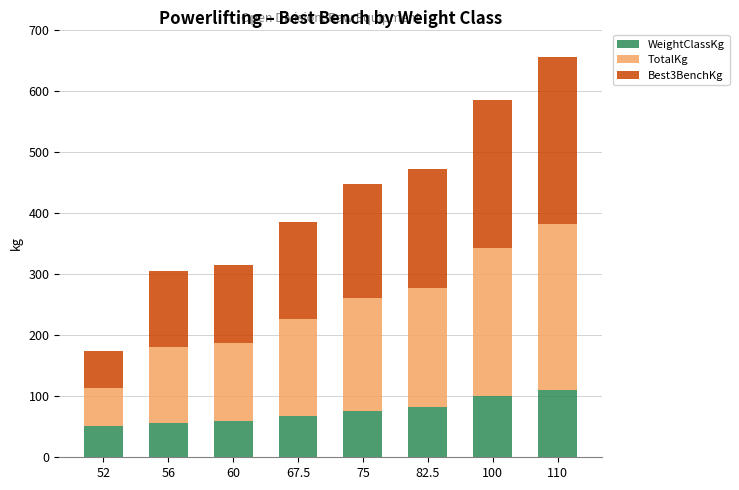

What is the lowest value of the WeightClassKg series?

52.0